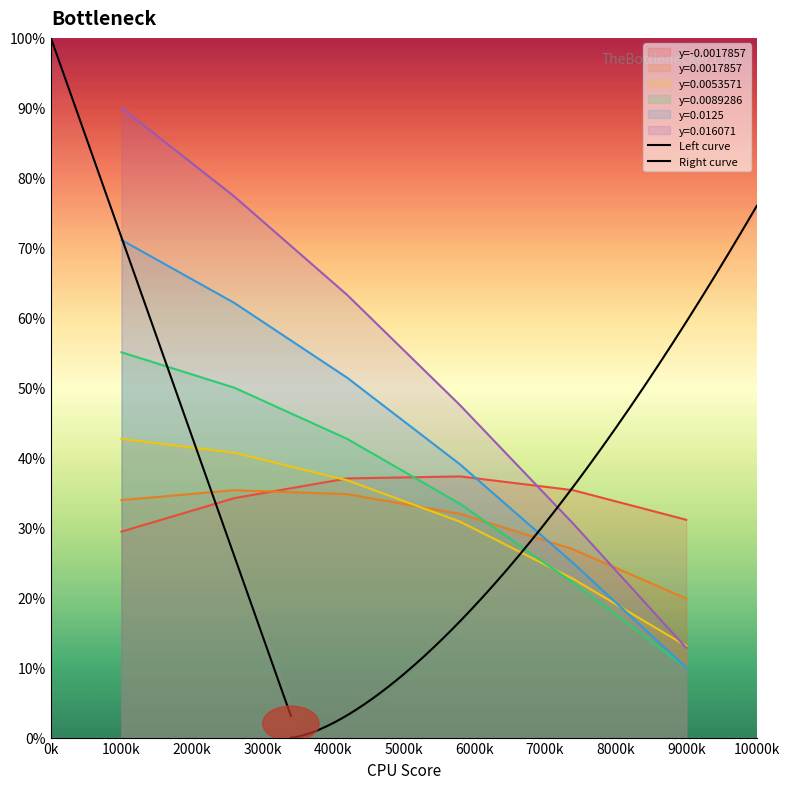

True or false: y=-0.0017857 has a value of 29.4 at 1000k.

True